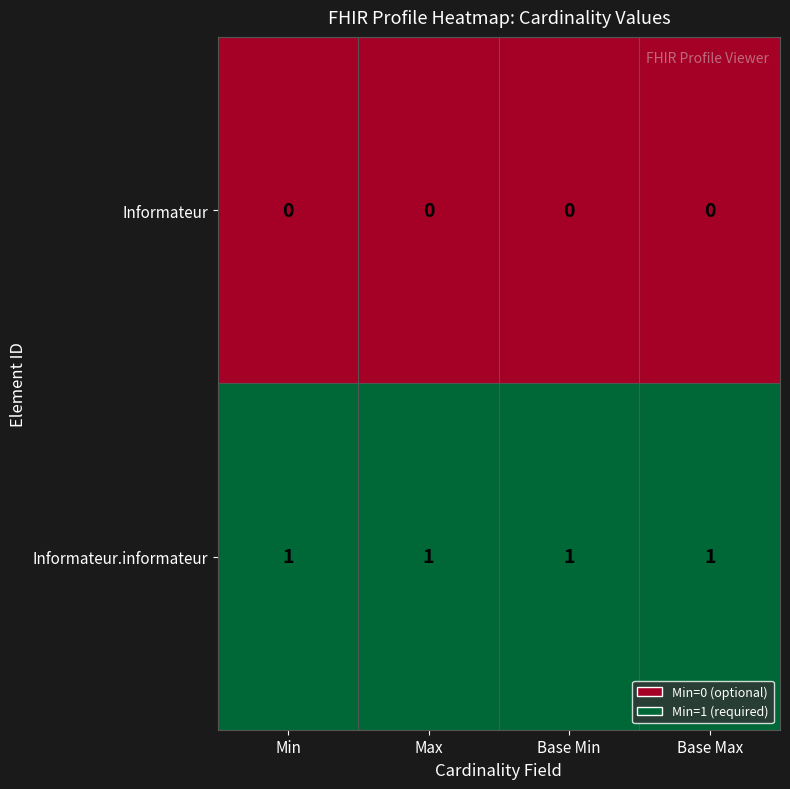

True or false: Informateur.informateur has a value of 1 at Max.

True